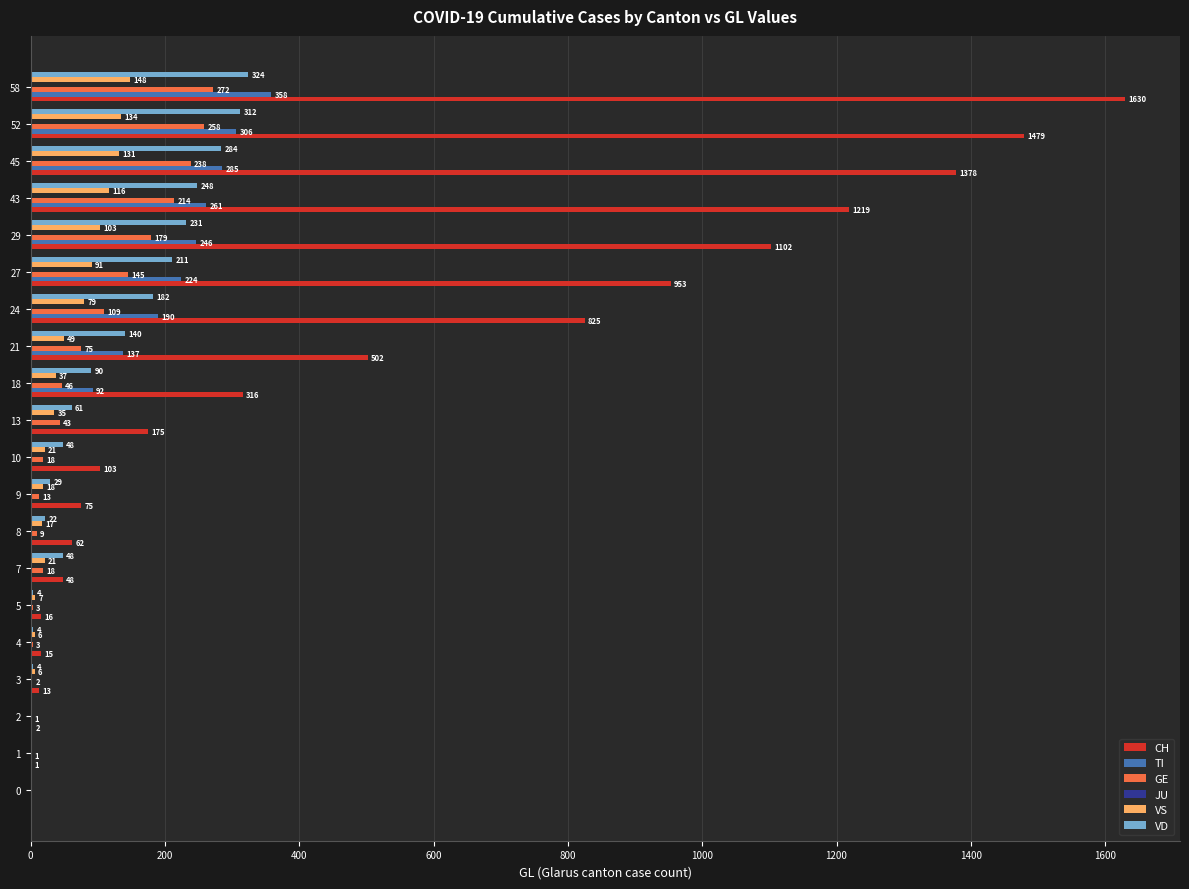

What is the greatest value displayed?

1630